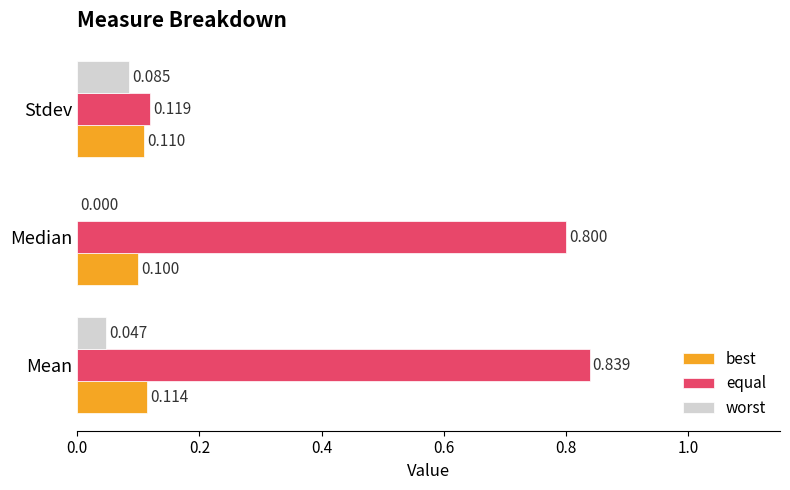

At which category is the sum across all series the highest?

Mean